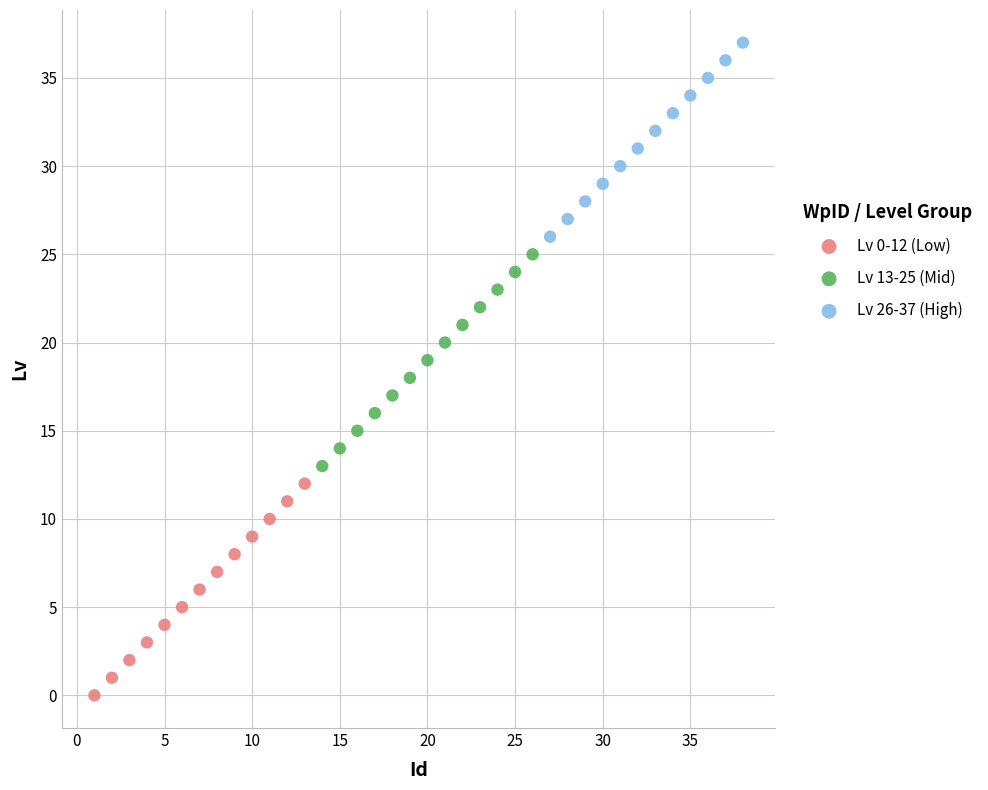

Which series contains the highest Y value?

Lv 26-37 (High)